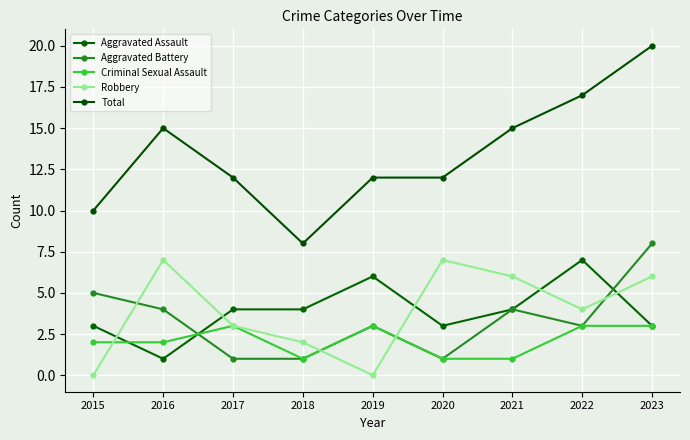

Count the number of categories in the chart.

9